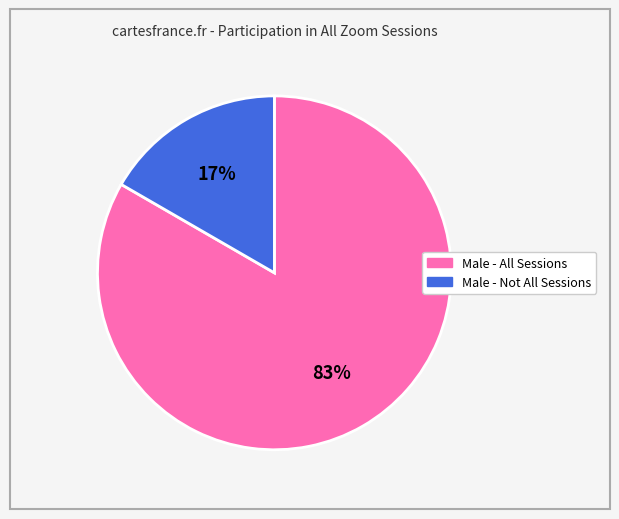

Is there any slice that represents more than half of the pie?

Yes